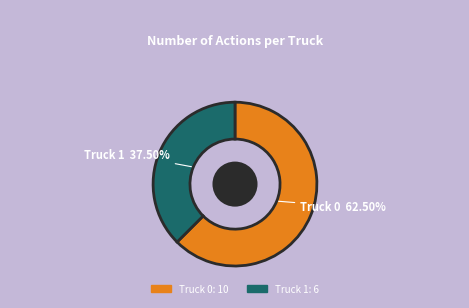

To the nearest percent, what is the average slice percentage?

50%